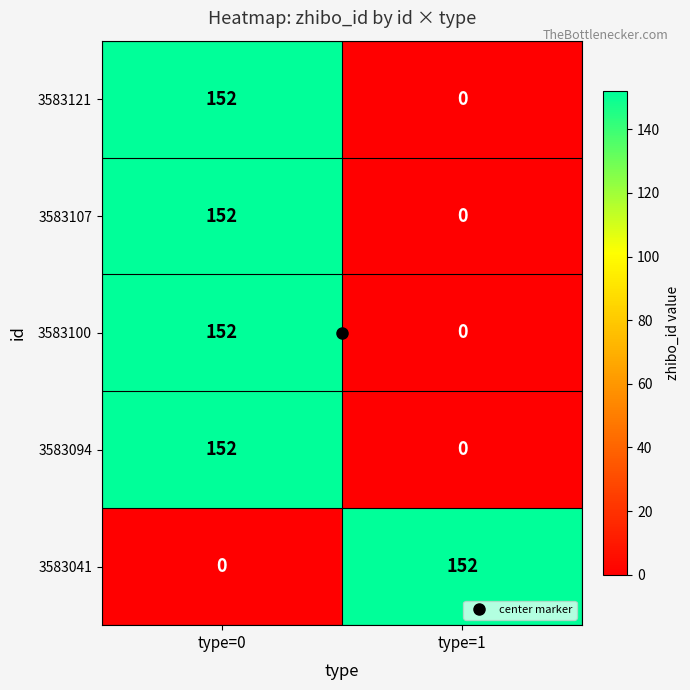

What is the difference between the maximum and minimum values in the 3583094 series?

152